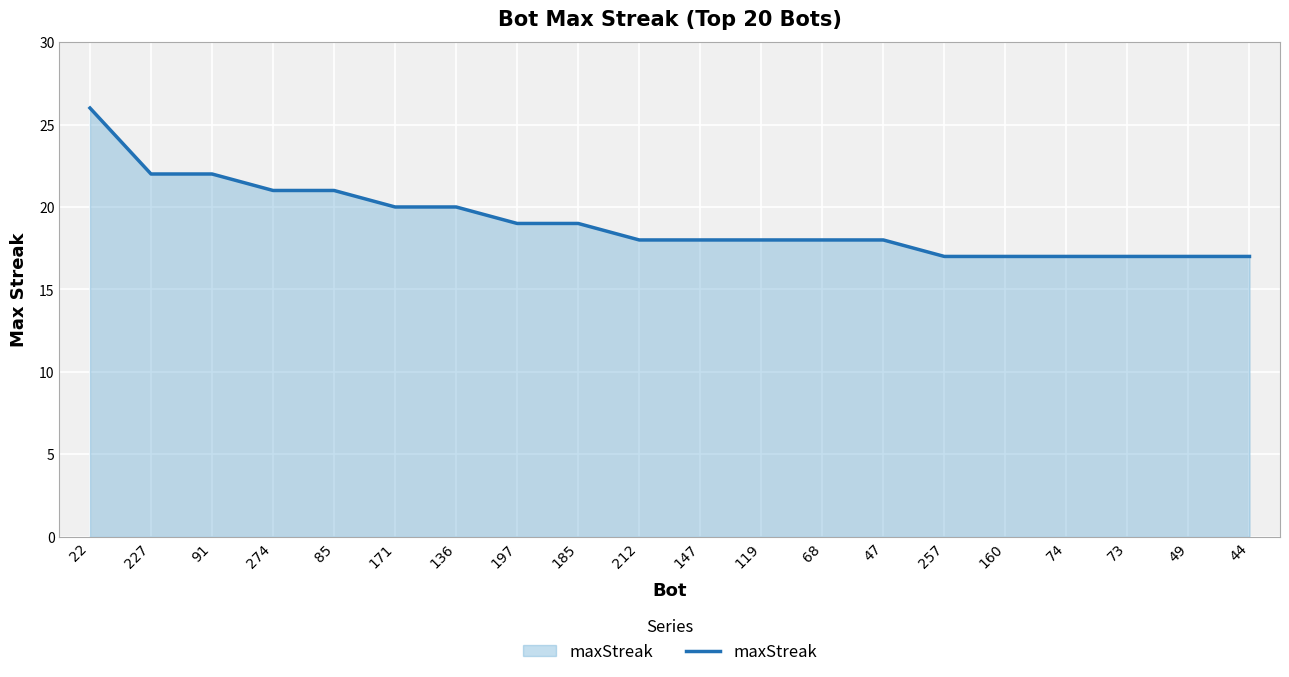

Reading right to left, what are all the values shown in this chart?

44=17	49=17	73=17	74=17	160=17	257=17	47=18	68=18	119=18	147=18	212=18	185=19	197=19	136=20	171=20	85=21	274=21	91=22	227=22	22=26